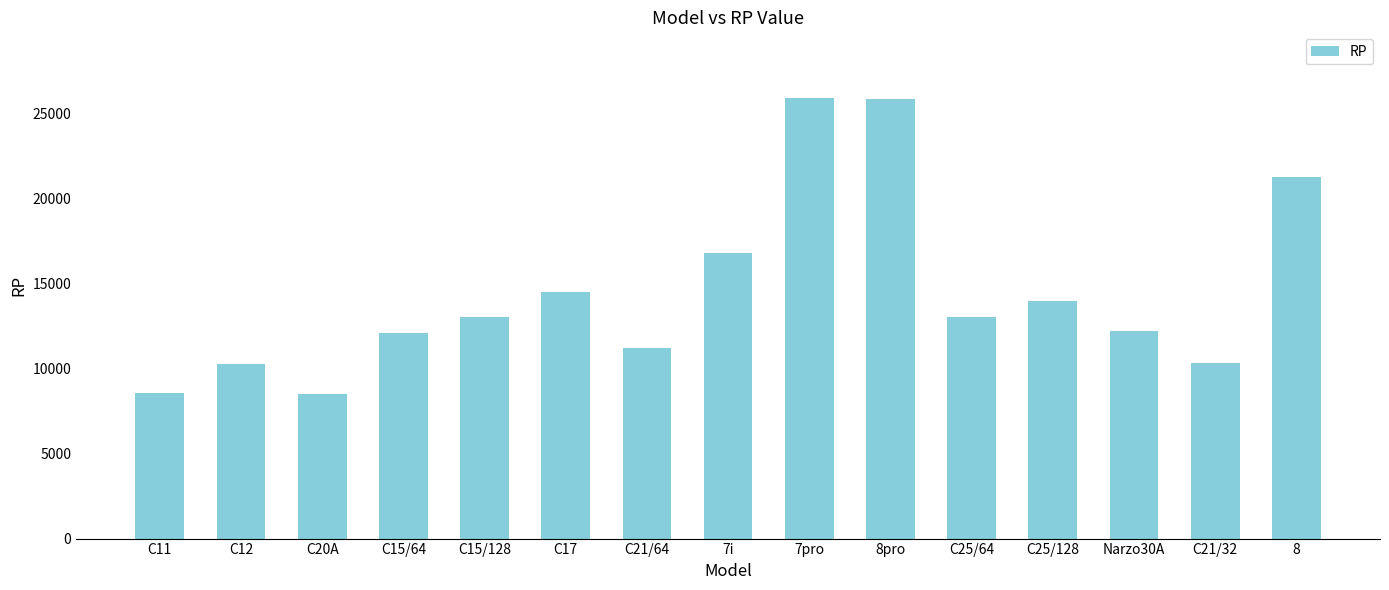

What is the smallest value displayed?

8490